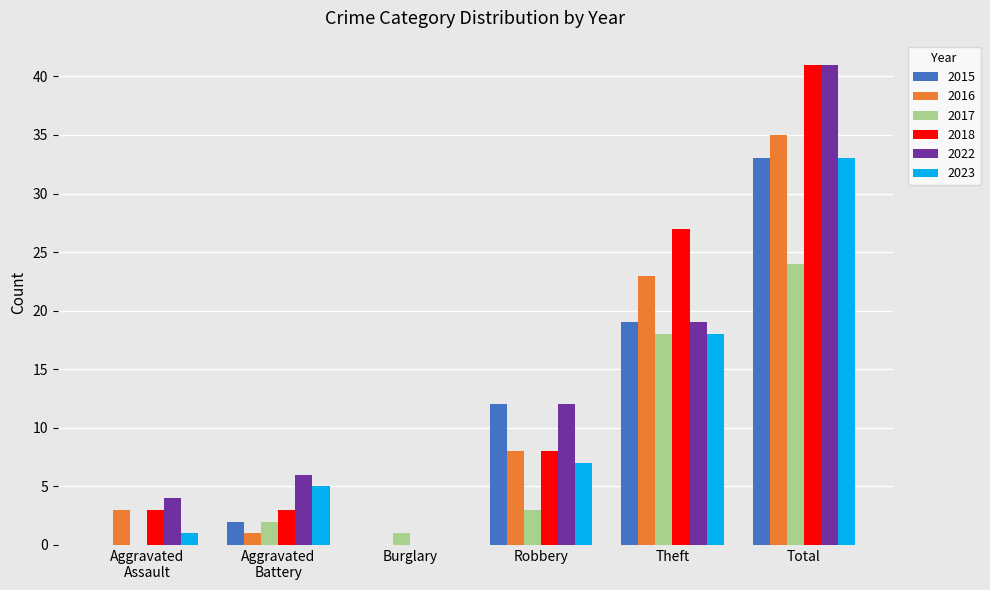

How many distinct data groups are displayed?

6